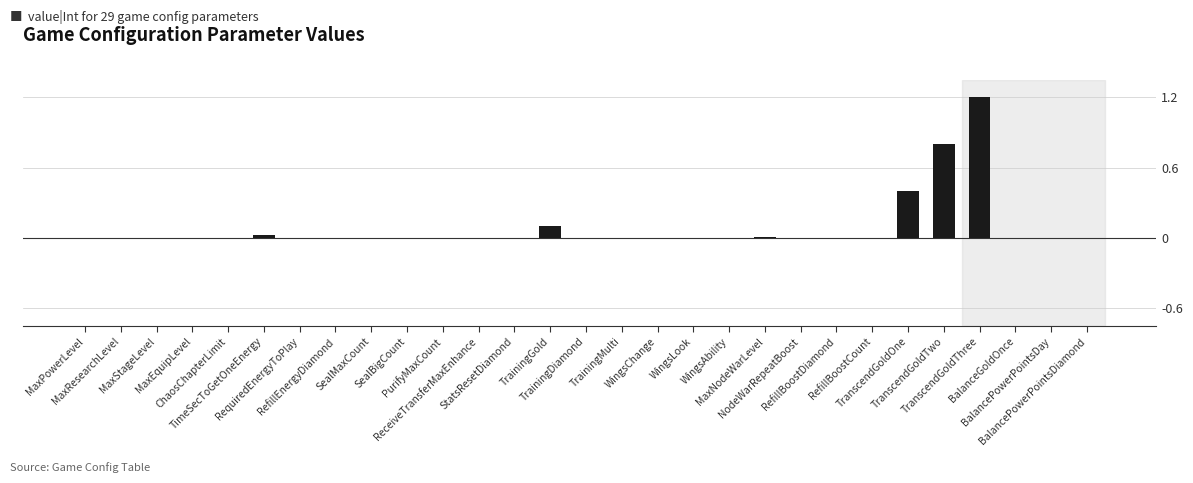

What is the greatest value displayed?

1.2